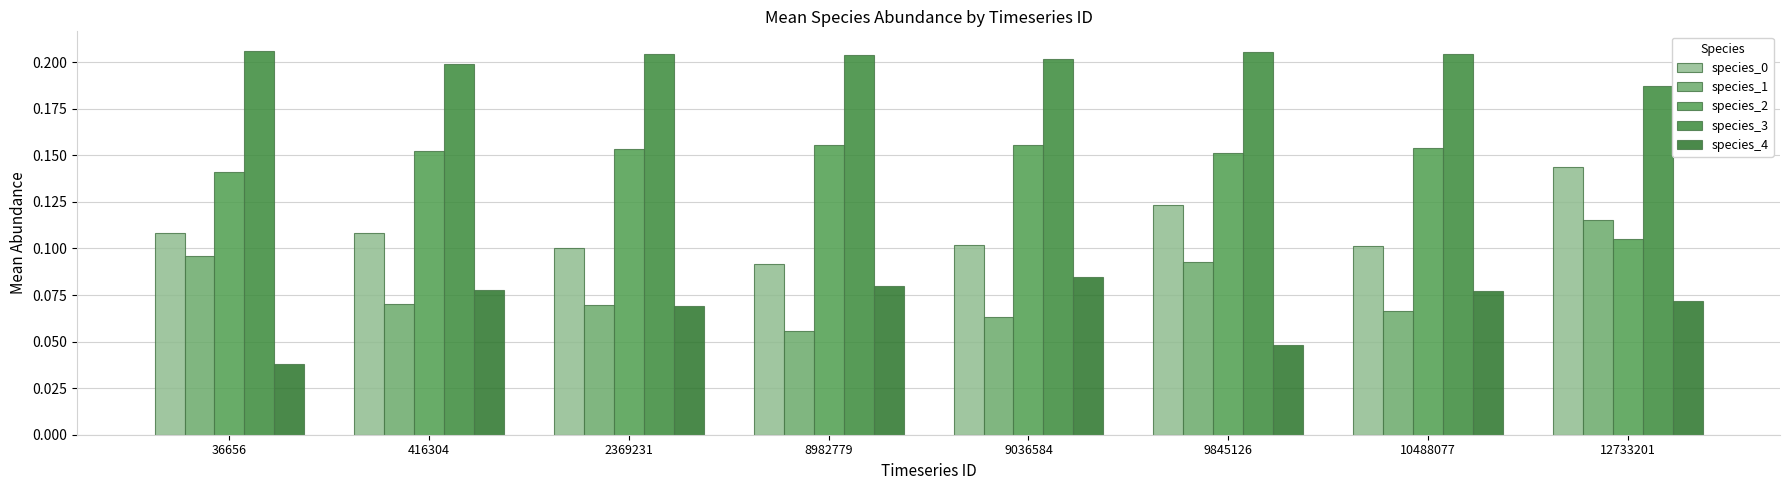

Reading left to right, transcribe all the data shown in this chart.

species_0: 36656=0.1	416304=0.1	2369231=0.1	8982779=0.1	9036584=0.1	9845126=0.1	10488077=0.1	12733201=0.1
species_1: 36656=0.1	416304=0.1	2369231=0.1	8982779=0.1	9036584=0.1	9845126=0.1	10488077=0.1	12733201=0.1
species_2: 36656=0.1	416304=0.2	2369231=0.2	8982779=0.2	9036584=0.2	9845126=0.2	10488077=0.2	12733201=0.1
species_3: 36656=0.2	416304=0.2	2369231=0.2	8982779=0.2	9036584=0.2	9845126=0.2	10488077=0.2	12733201=0.2
species_4: 36656=0.0	416304=0.1	2369231=0.1	8982779=0.1	9036584=0.1	9845126=0.0	10488077=0.1	12733201=0.1